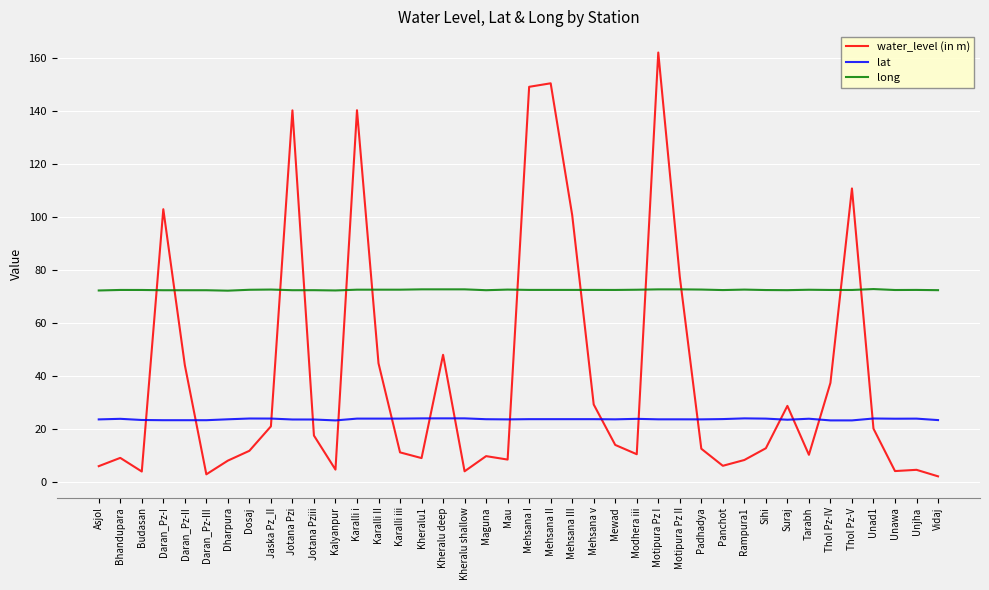

How many distinct data groups are displayed?

3